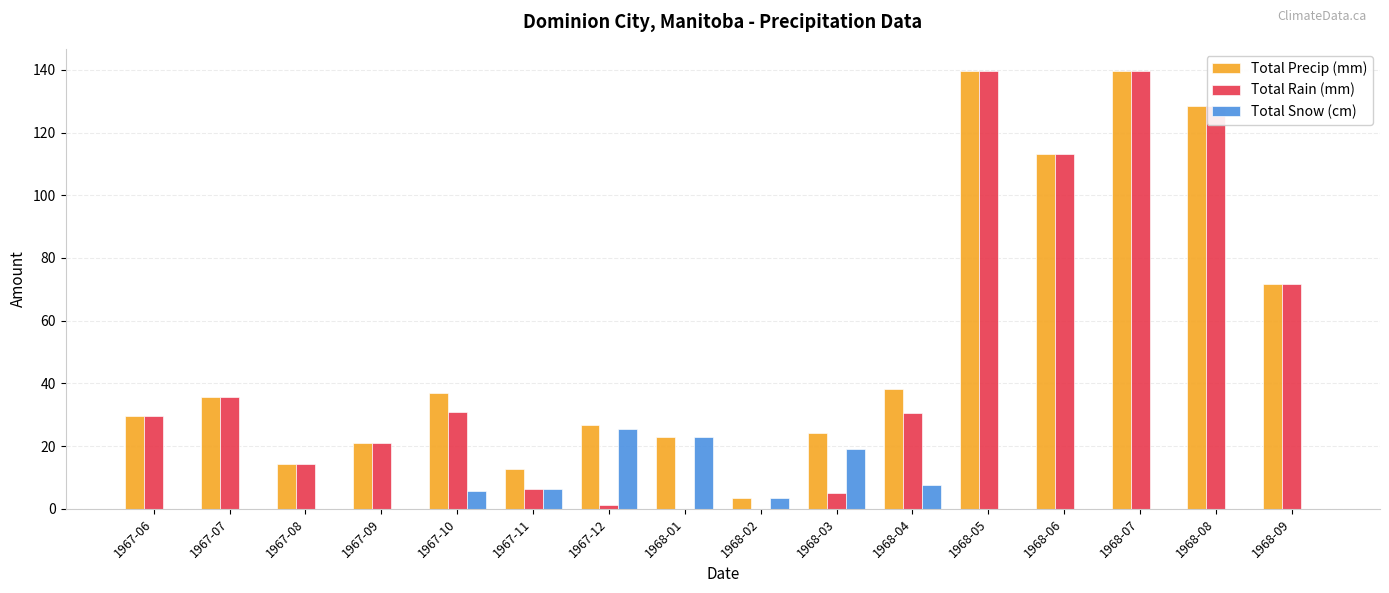

Which series has the widest spread of values?

Total Rain (mm)